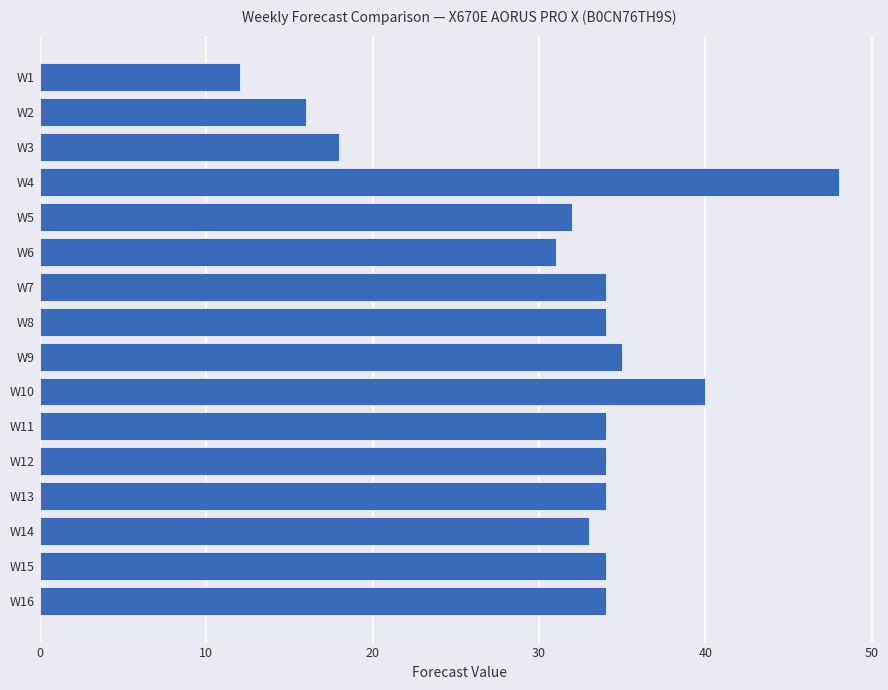

Approximately how many times larger is the value at W14 compared to W15?

1.0